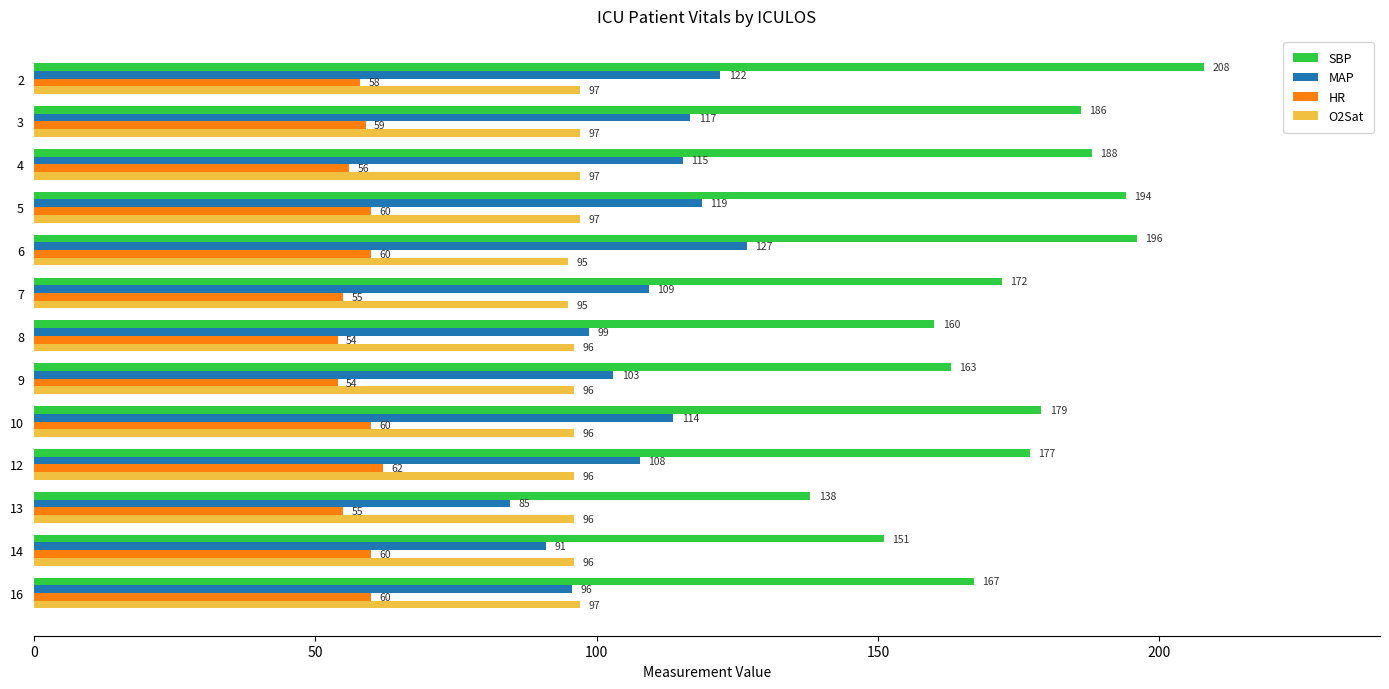

What is the greatest value displayed?

208.0